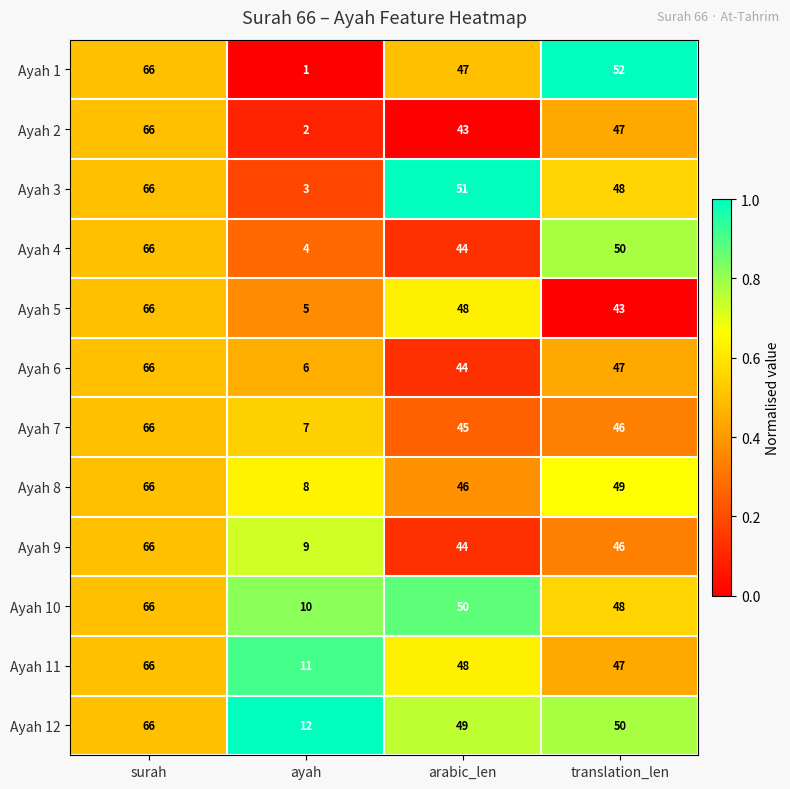

How many distinct data groups are displayed?

12